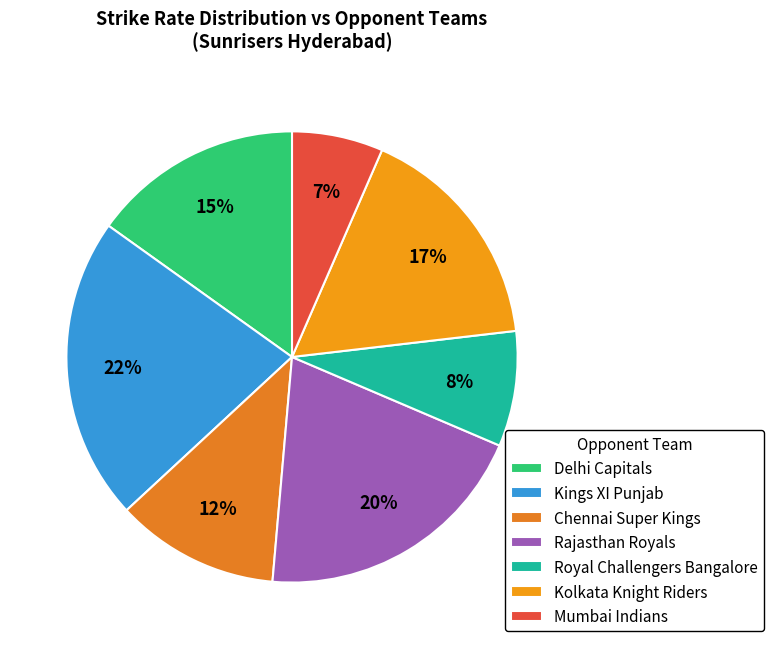

Is Kolkata Knight Riders the majority of the pie?

No